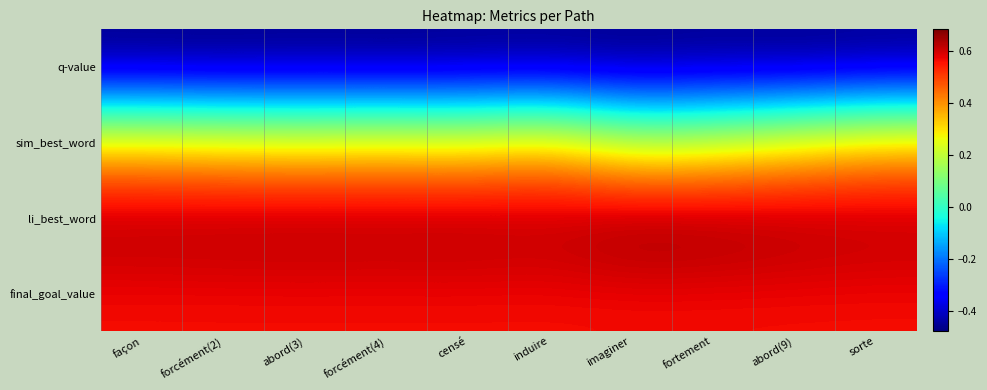

Count the number of data series in this chart.

4